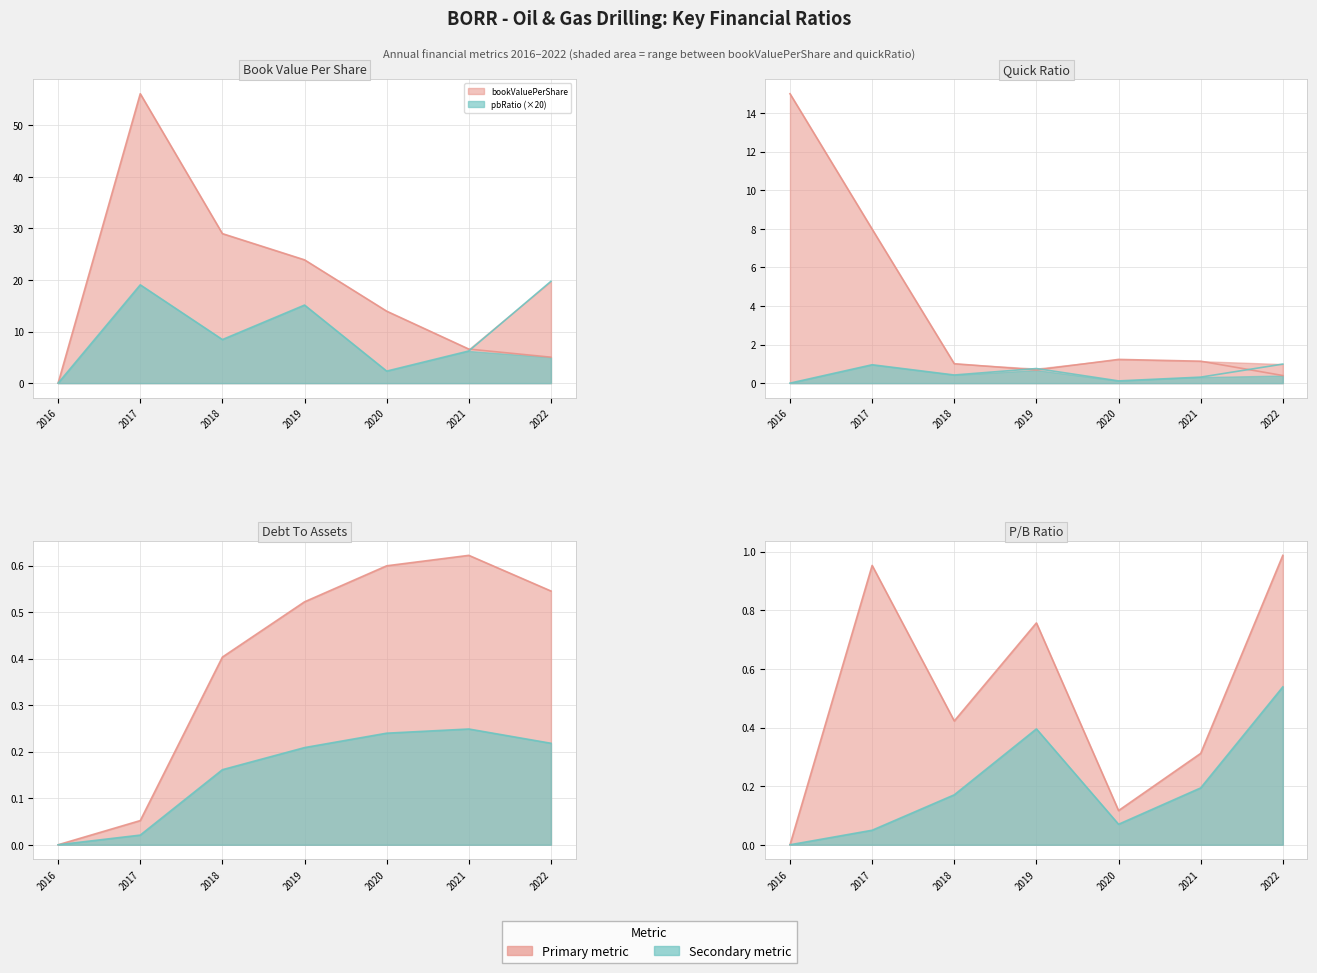

True or false: debtToAssets has more than 0 interior local peaks.

True